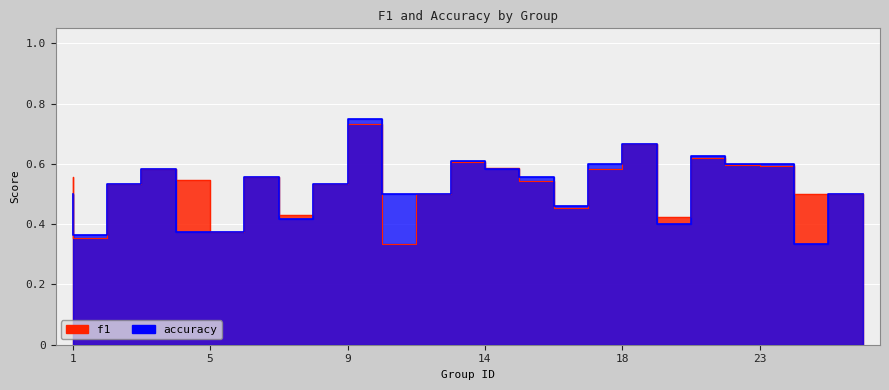

True or false: f1 and accuracy intersect in this chart.

True